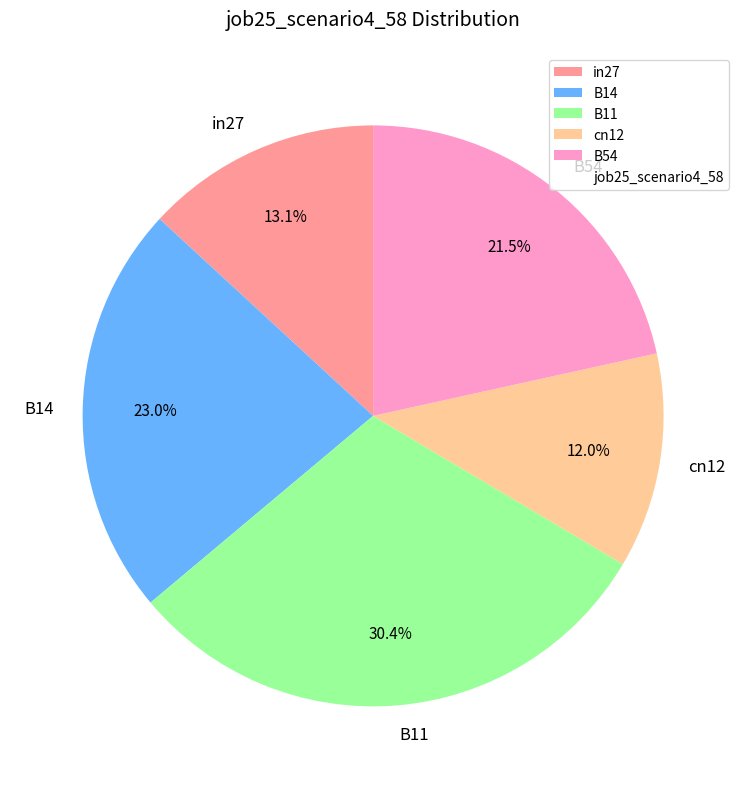

Is it true that in27 is 4% of the pie?

False